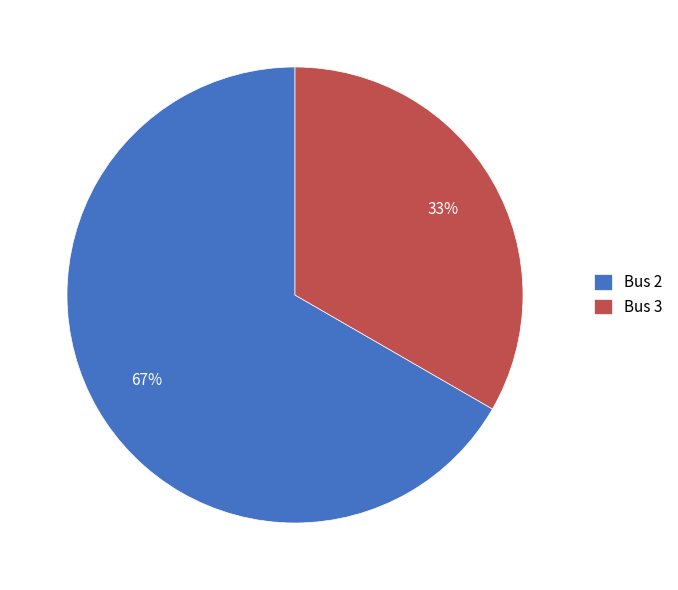

Which slice is the smallest?

Bus 3